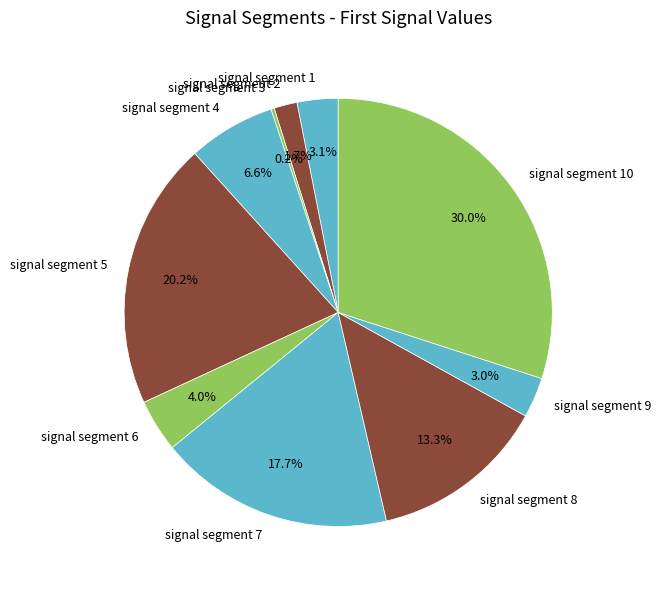

Does signal segment 6 represent more than half of the total?

No